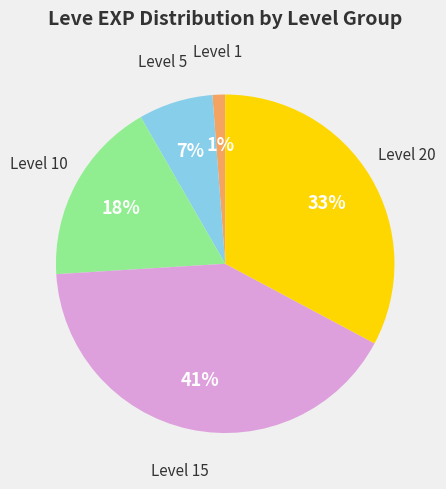

To the nearest percent, what is the average slice percentage?

20%